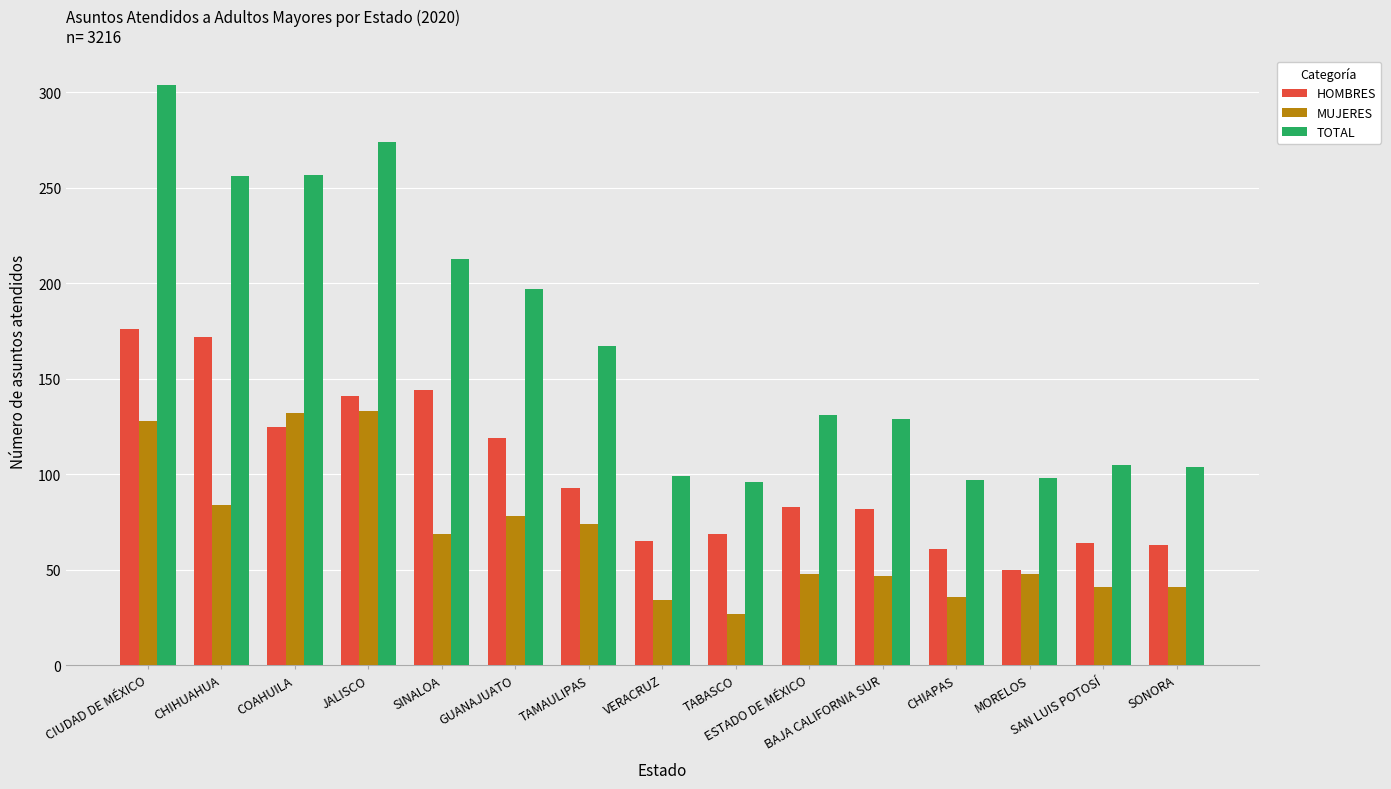

What is the difference between the maximum and minimum values in the MUJERES series?

106